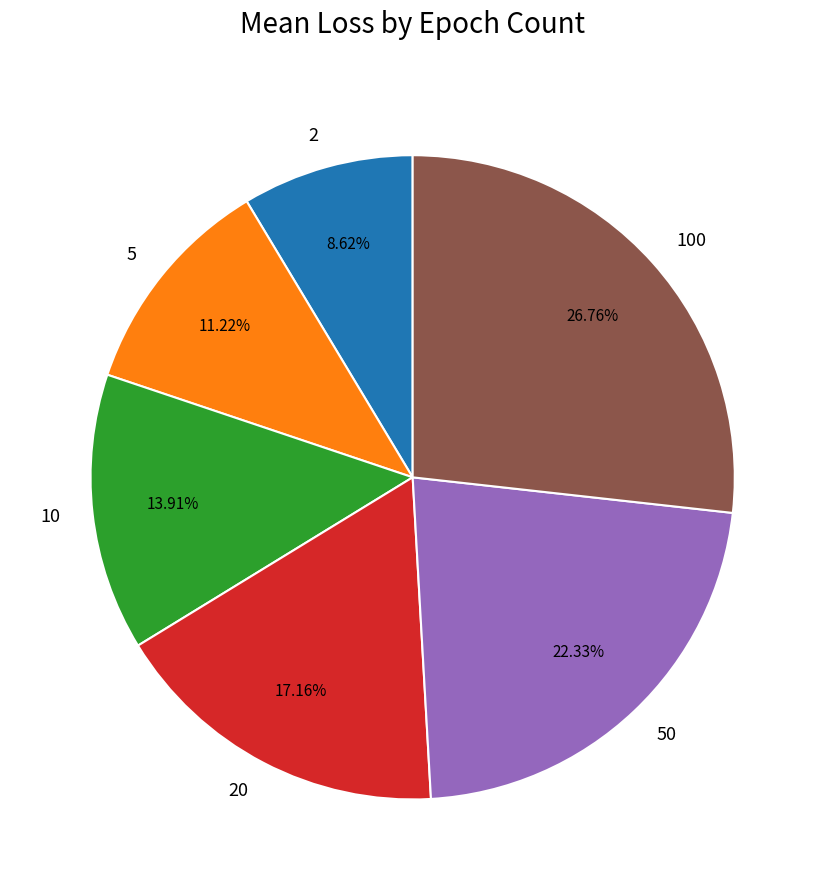

What is the total percentage of 10 and 2?

22.5%